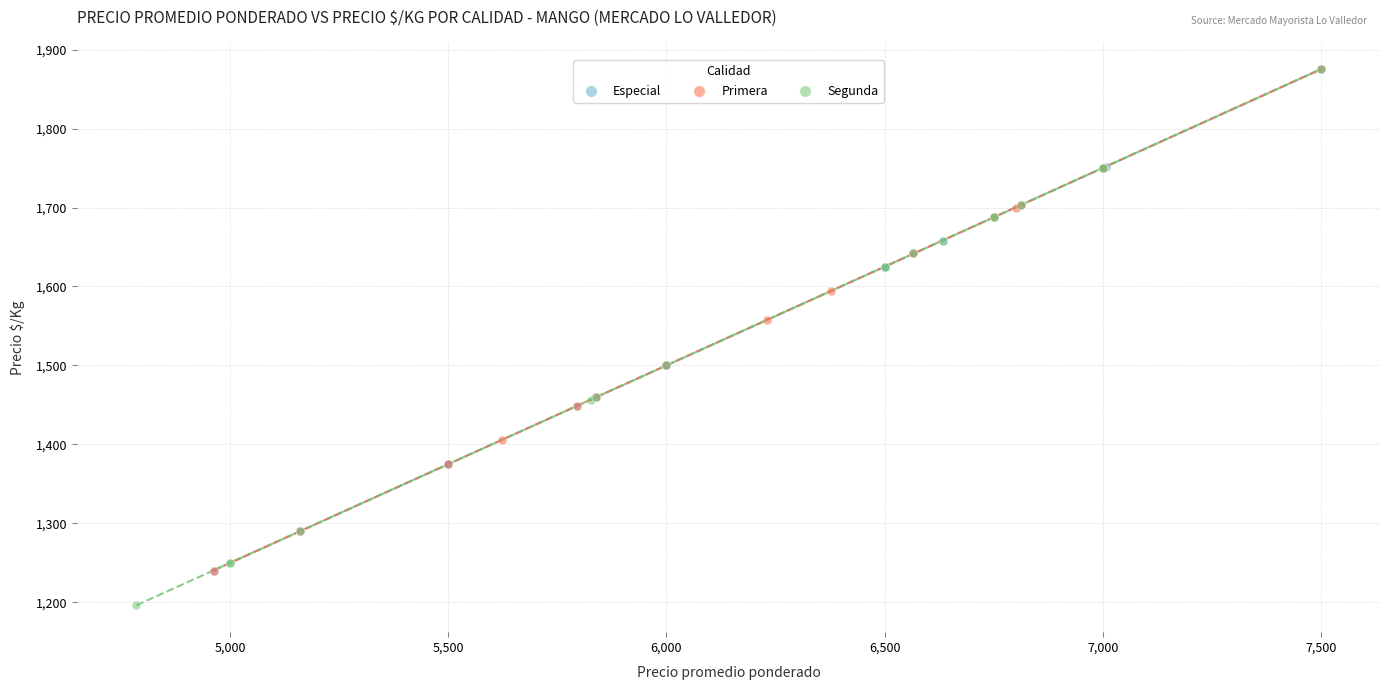

Which series contains the lowest Y value?

Segunda